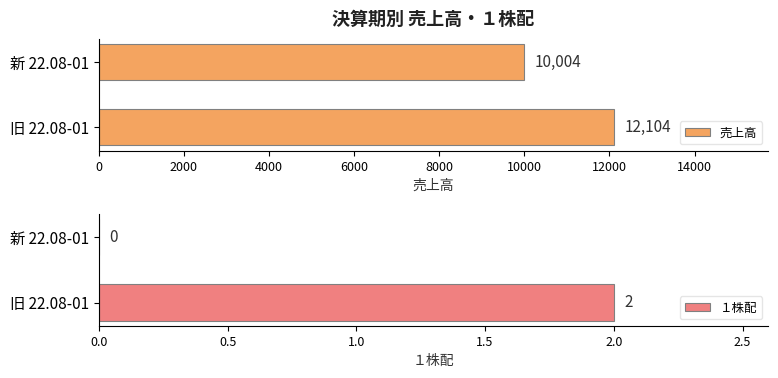

Are the bars horizontal?

Yes